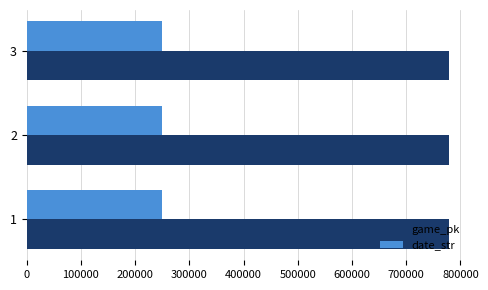

How many date_str values are between 250404 and 250406?

3